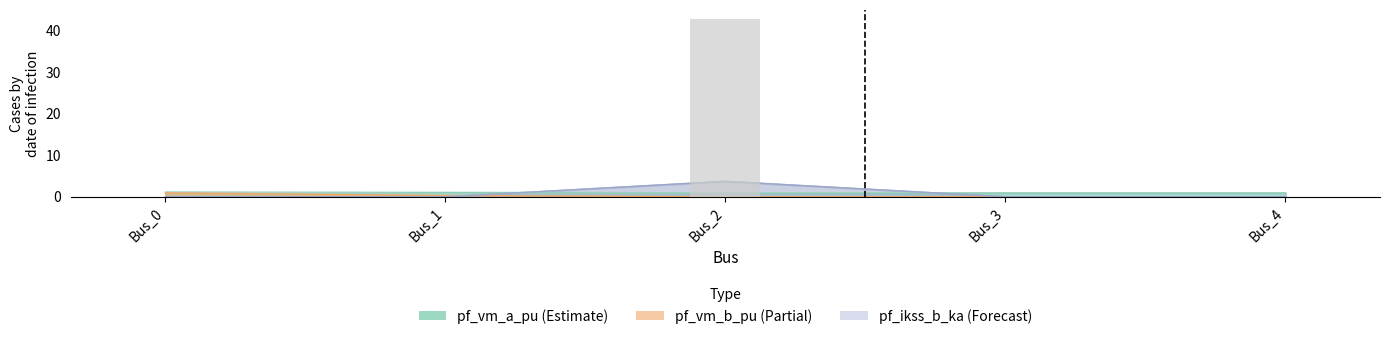

List the labels in order of value, largest first.

Bus_2, Bus_0, Bus_1, Bus_3, Bus_4